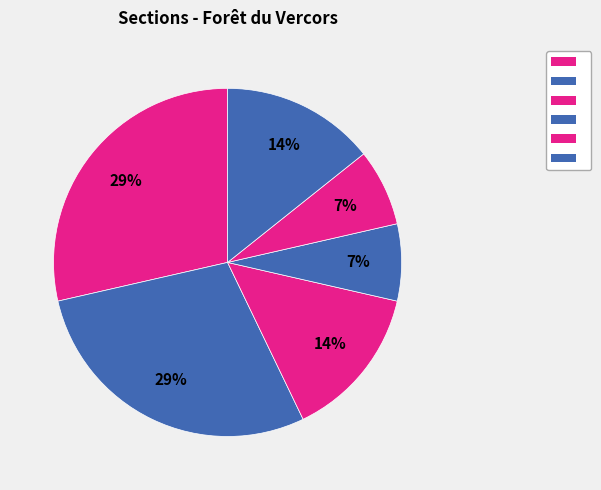

How many slices are in this pie chart?

6